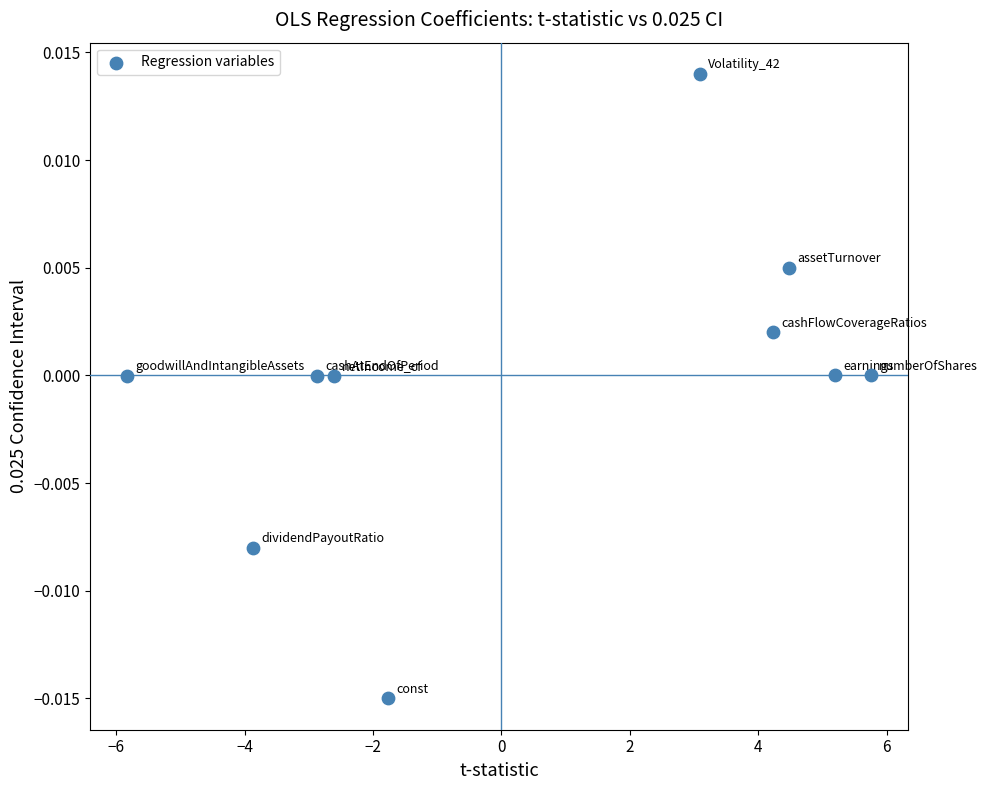

What is the range of X values (max minus min)?

11.6